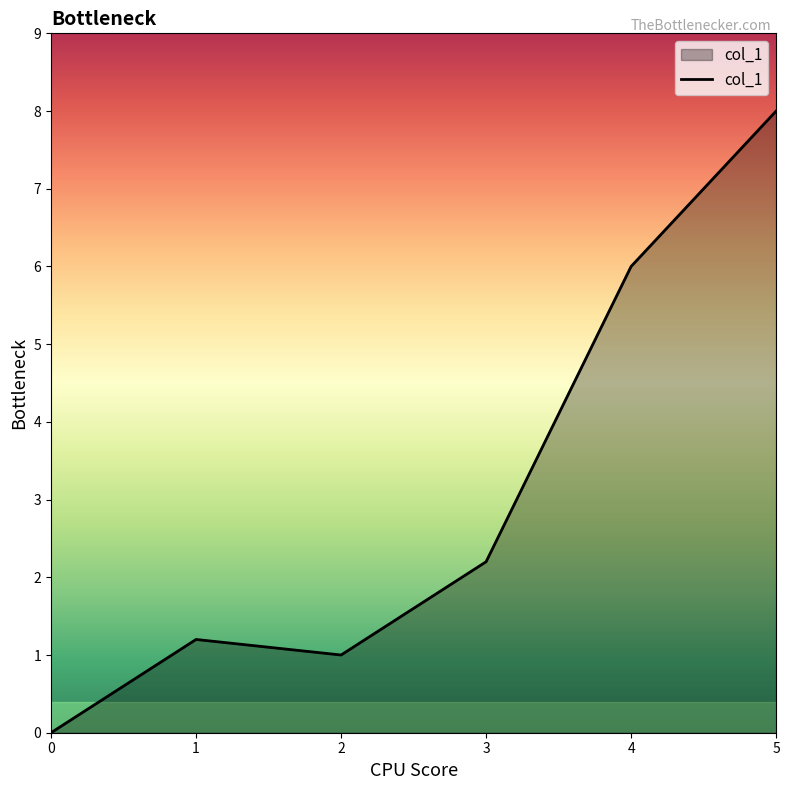

Reading left to right, list all the values displayed in this chart.

0.0	1.2	1.0	2.2	6.0	8.0